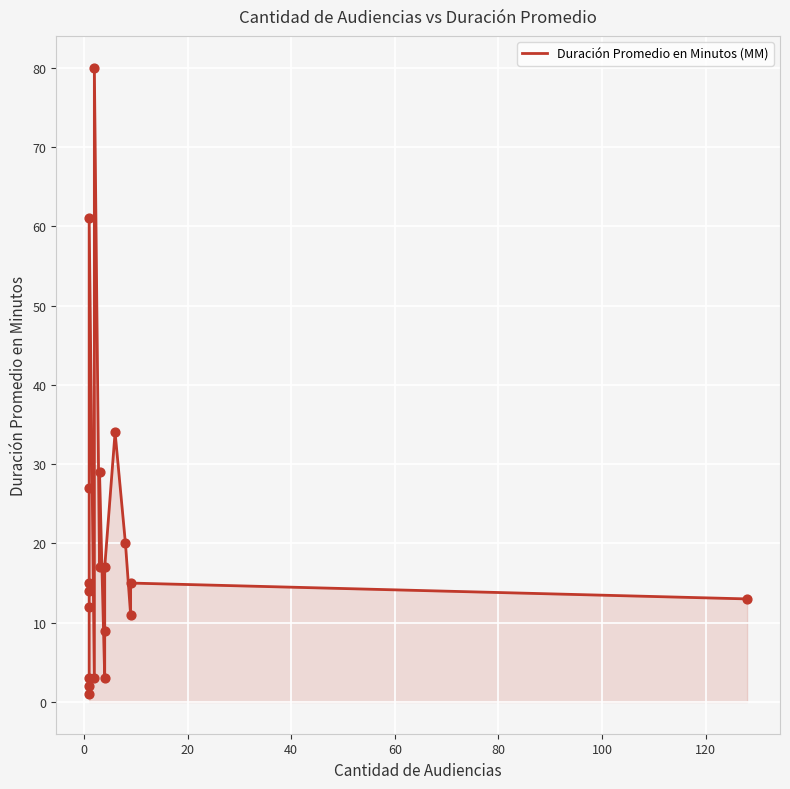

Which has a higher value, 0 or 40?

40